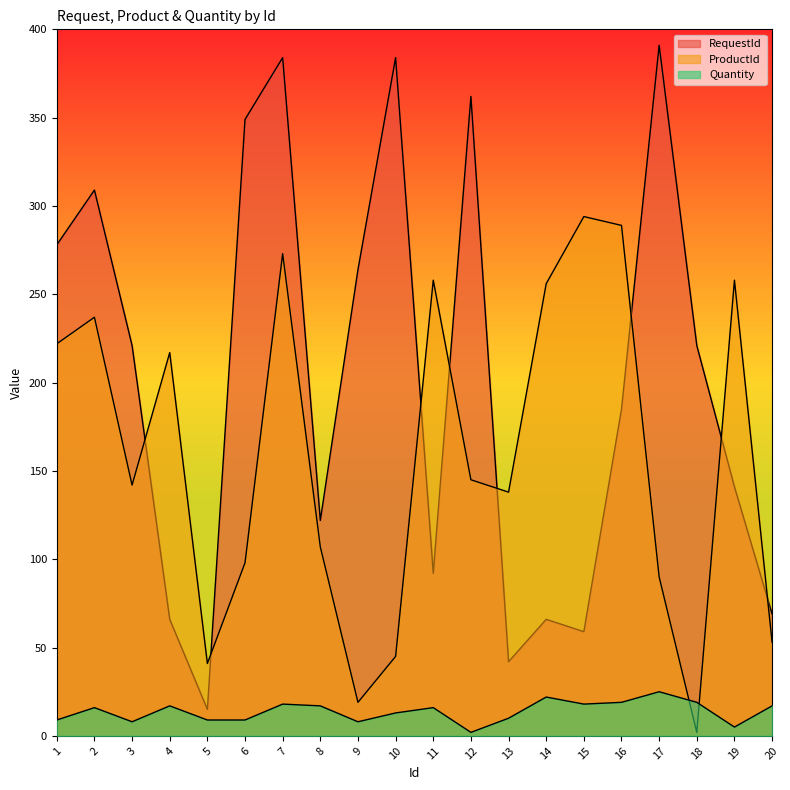

At how many categories does at least one series exceed 18?

20